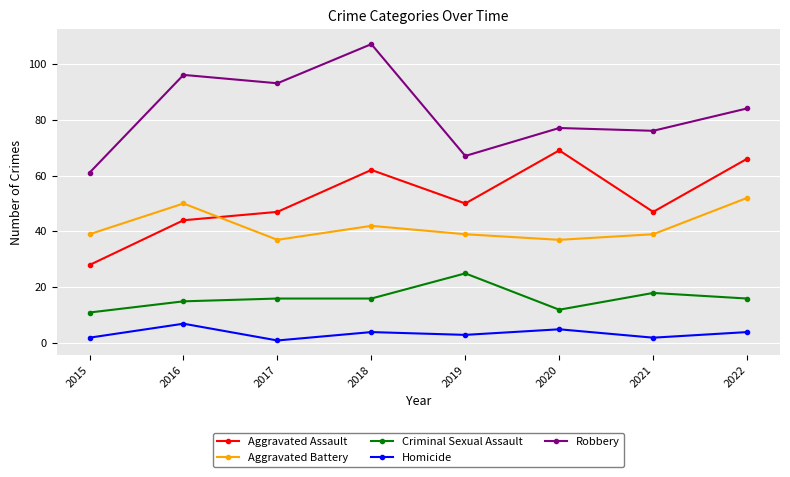

How many categories are shown in the chart?

8